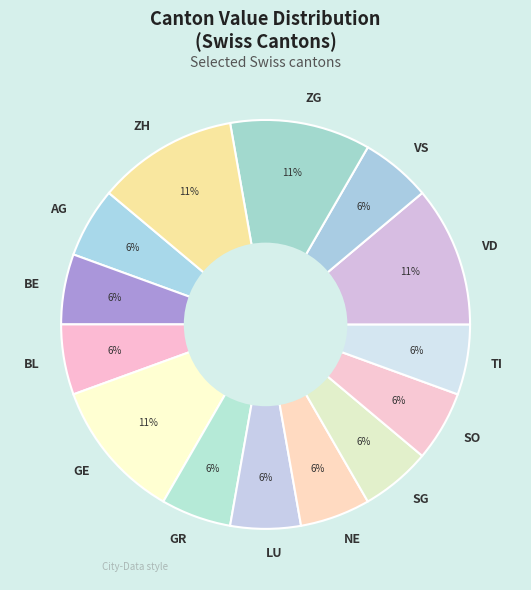

Does BE represent more than half of the total?

No